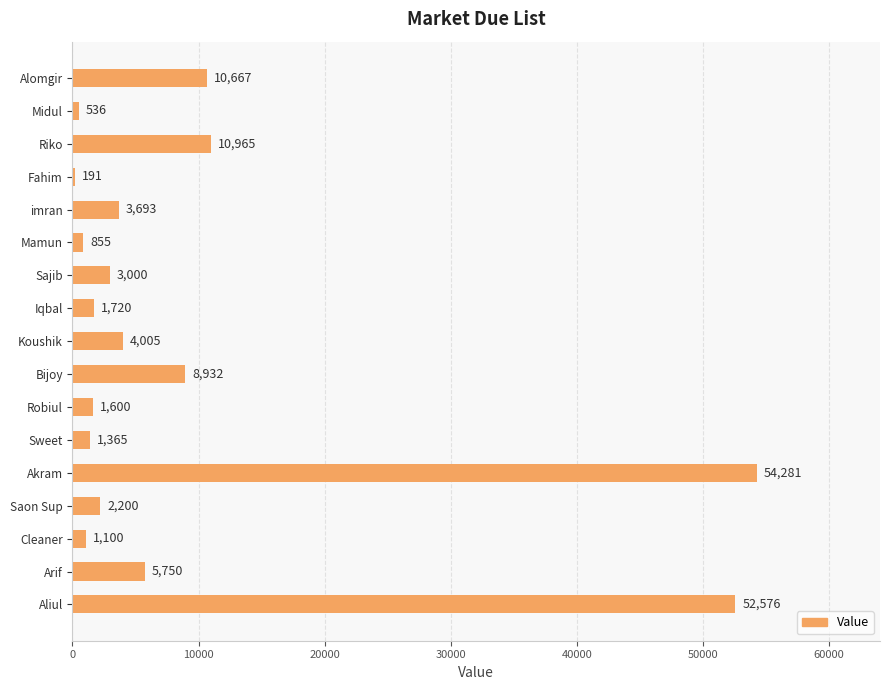

At which label is the value closest to 27236?

Riko